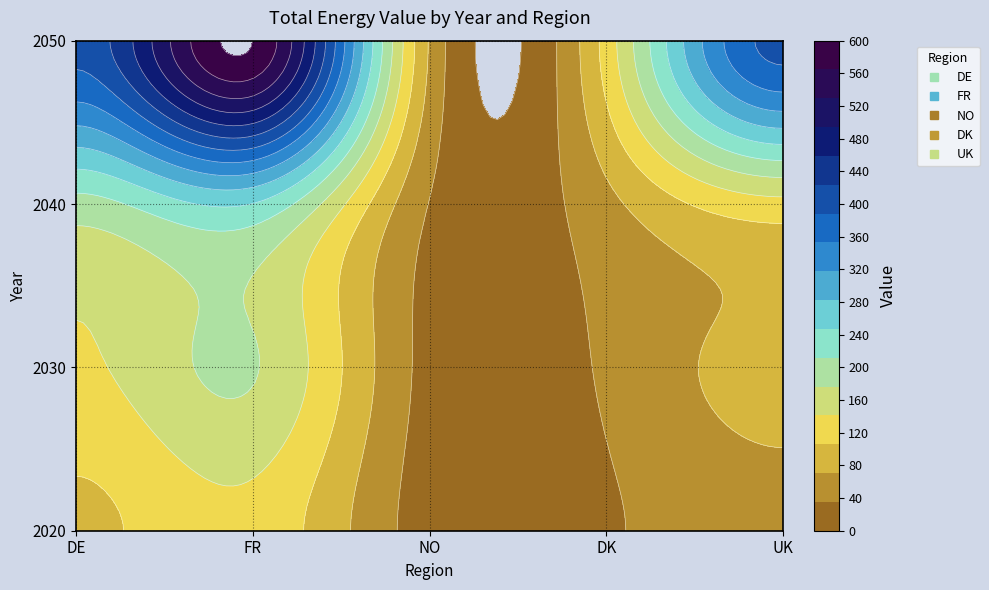

Reading left to right, list all the values displayed in this chart.

DE: 98	136	198	400
FR: 130	179	246	600
NO: 17	23	34	67
DK: 30	41	60	120
UK: 58	81	130	400